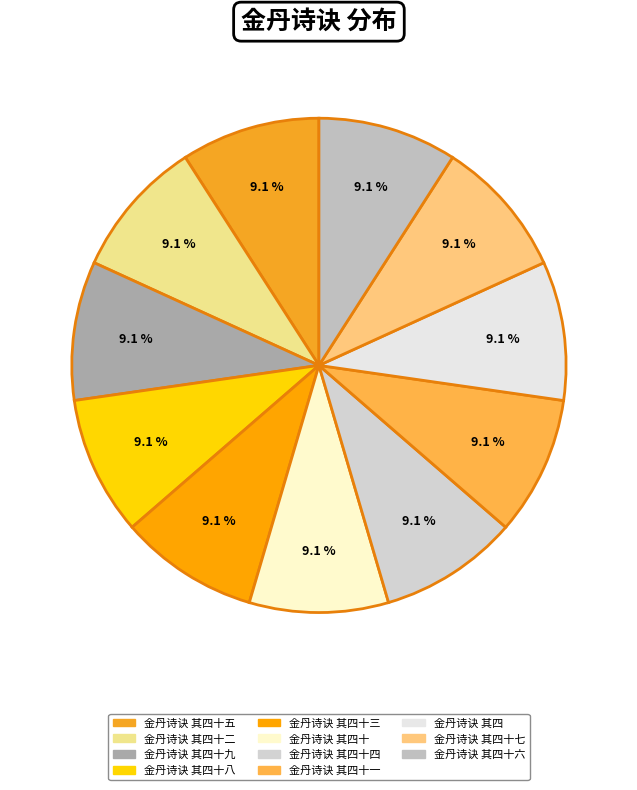

Count the number of slices in the pie.

11